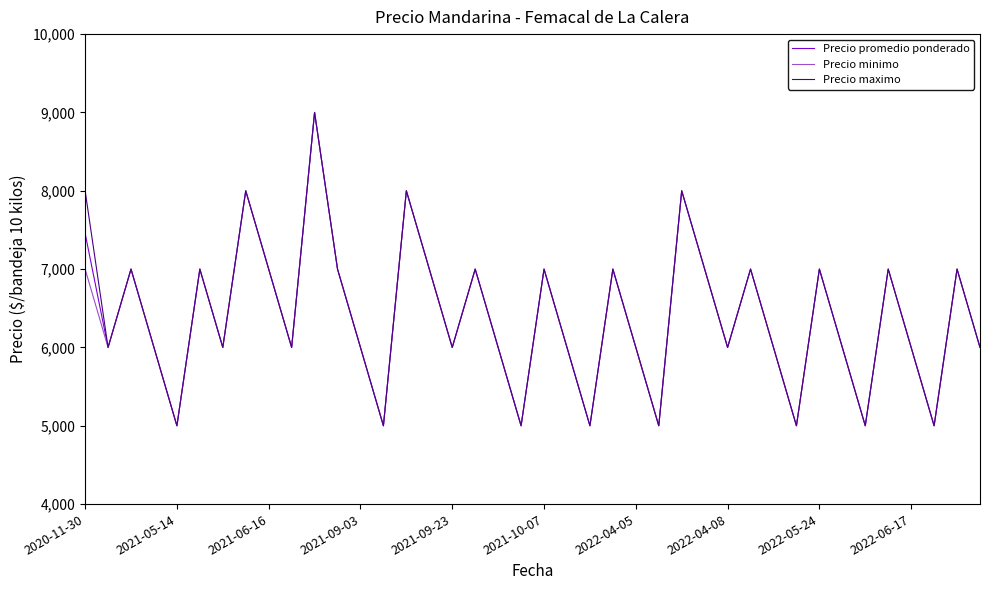

What is the greatest value displayed?

9000